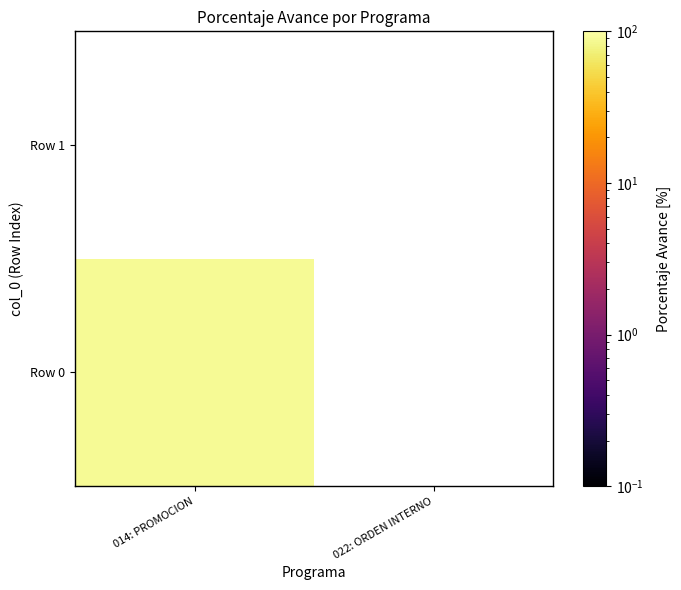

List the labels in order of 014: PROMOCION Y ASISTENCIA SOCIAL Y CO… value, largest first.

0, 1